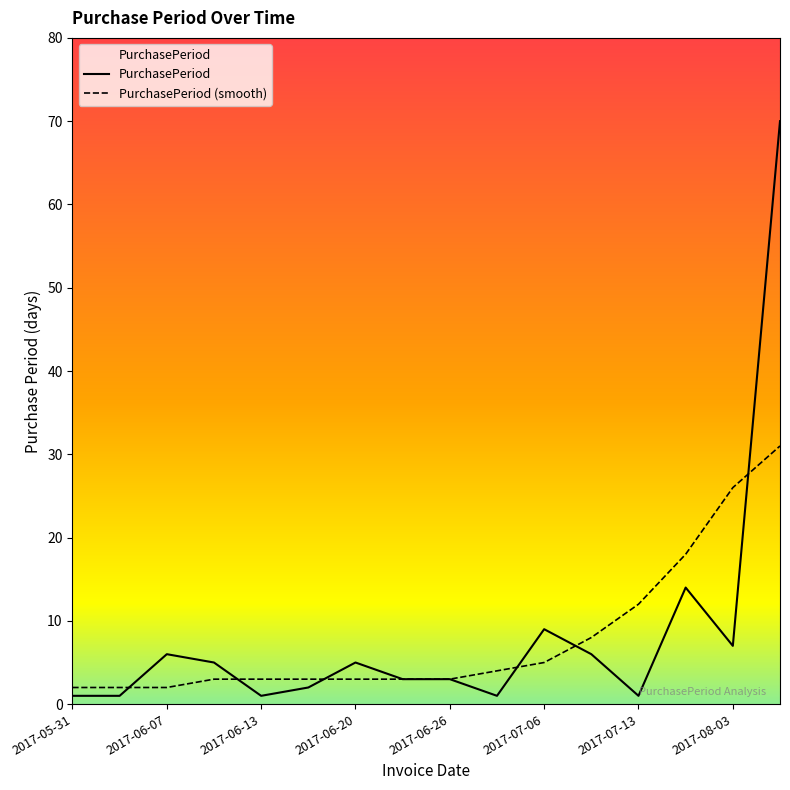

List the series in order of their peak value, highest first.

PurchasePeriod, PurchasePeriod (smooth)